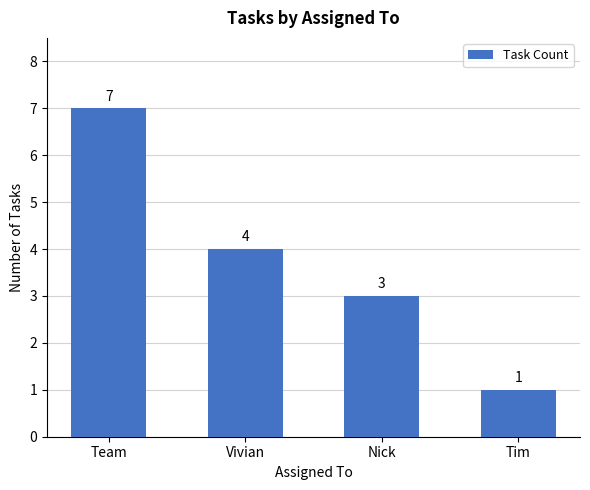

What is the difference between the maximum and minimum values?

6